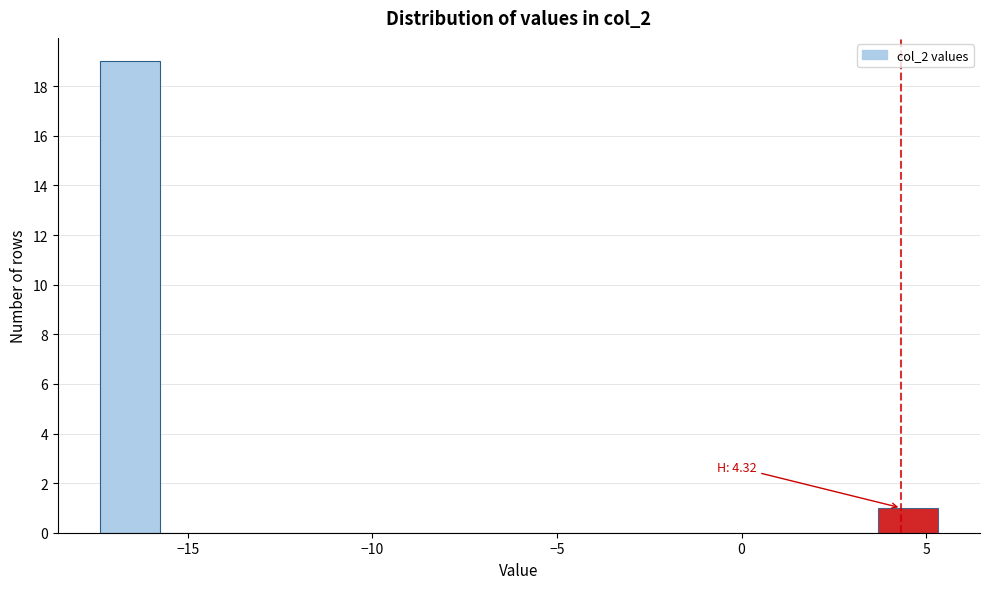

Read against the x-axis, roughly where is the centre of the tallest bar?

-16.5